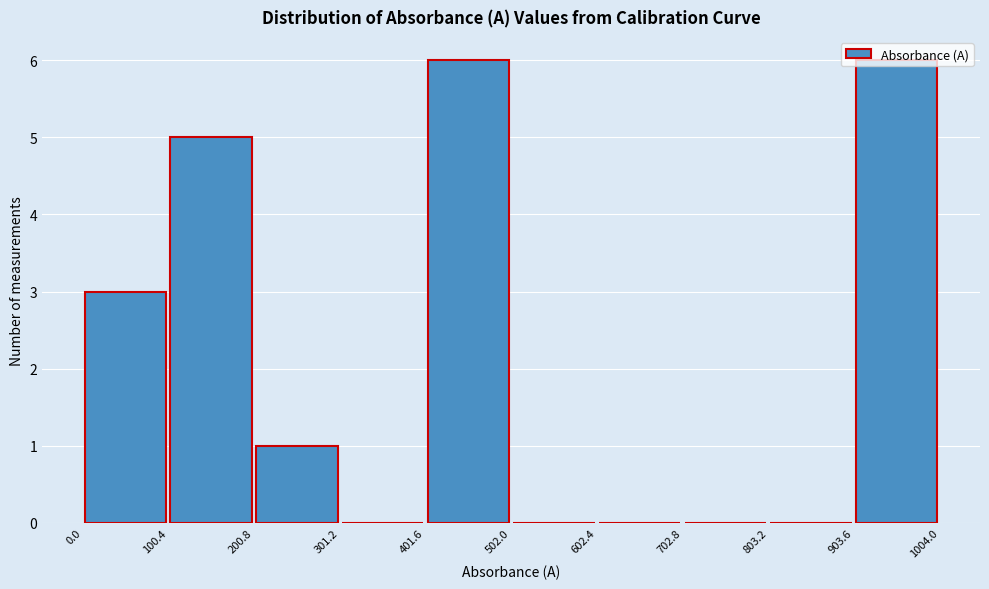

How tall is the bar that spans 100.4 to 200.8 on the x-axis? The values are not printed on the chart, so give them approximately, as read against the axis.

5